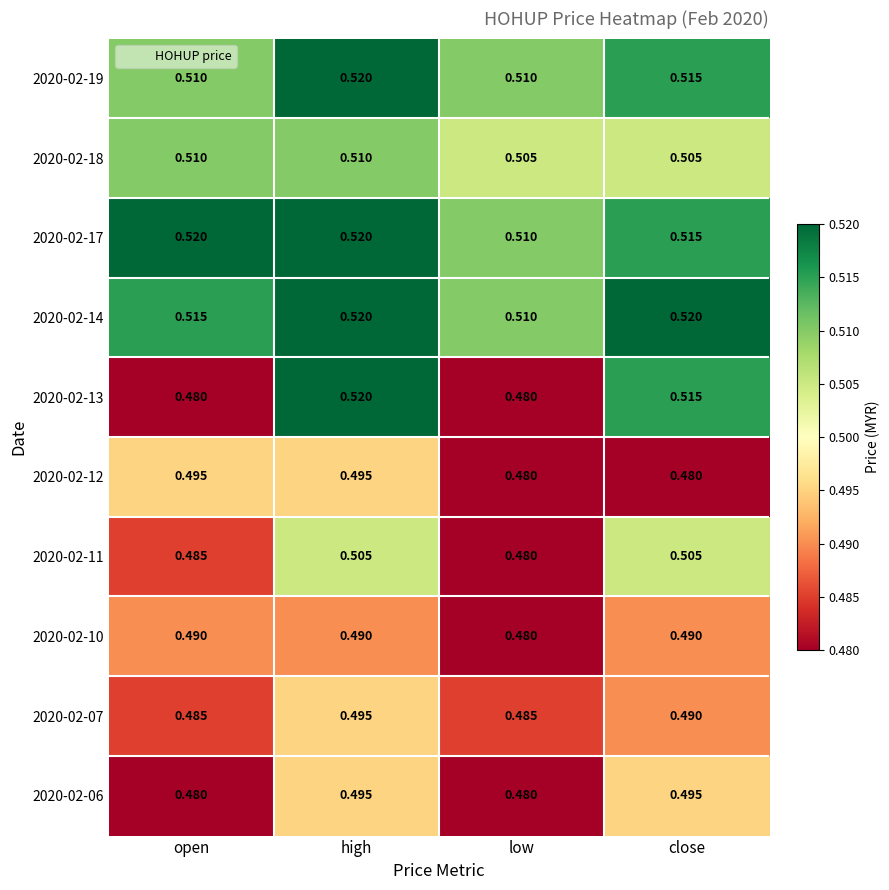

At which label does 2020-02-13 reach its peak?

high